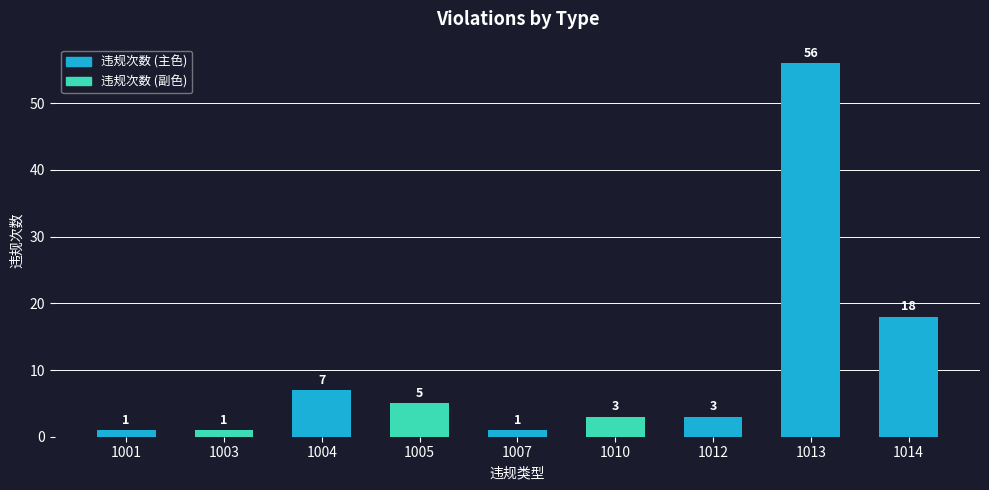

Which has a higher value, 1012 or 1001?

1012